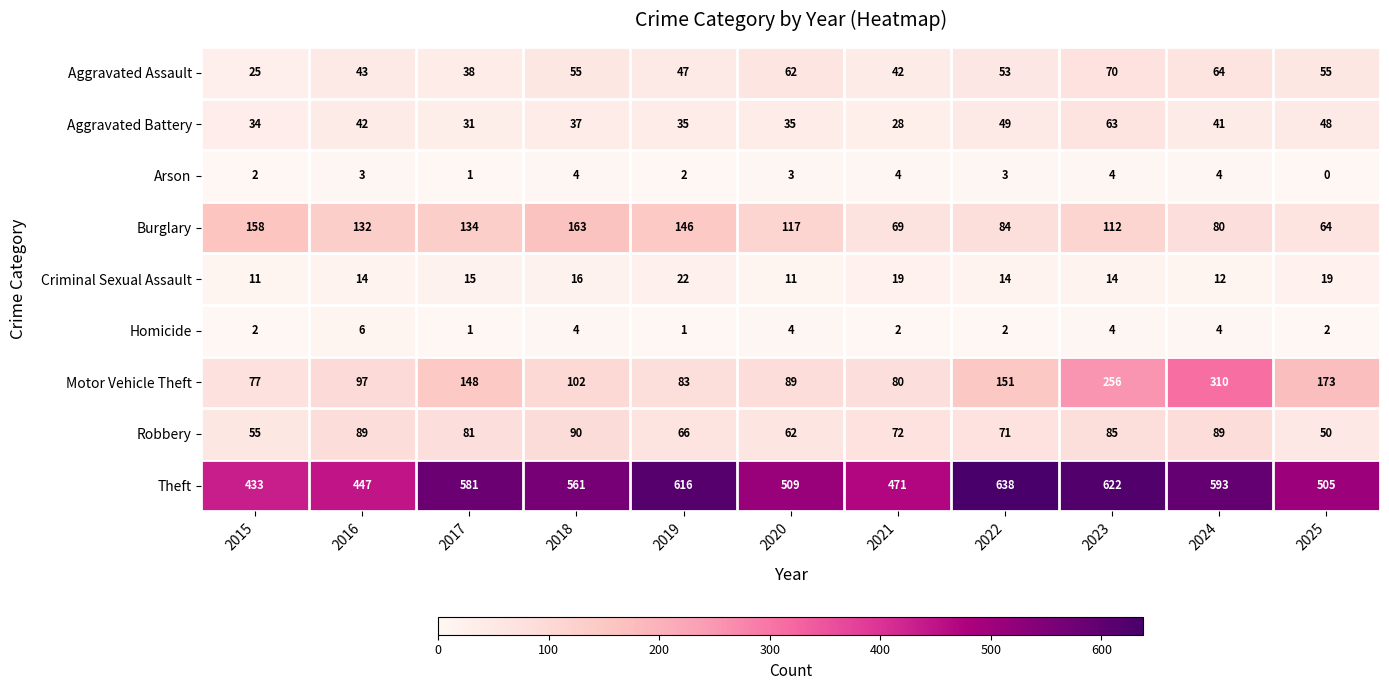

How many distinct data groups are displayed?

9